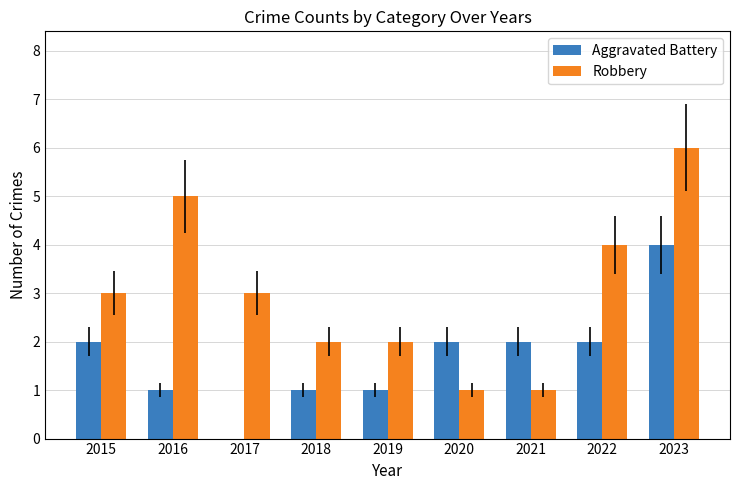

What is the maximum value shown in the chart?

6